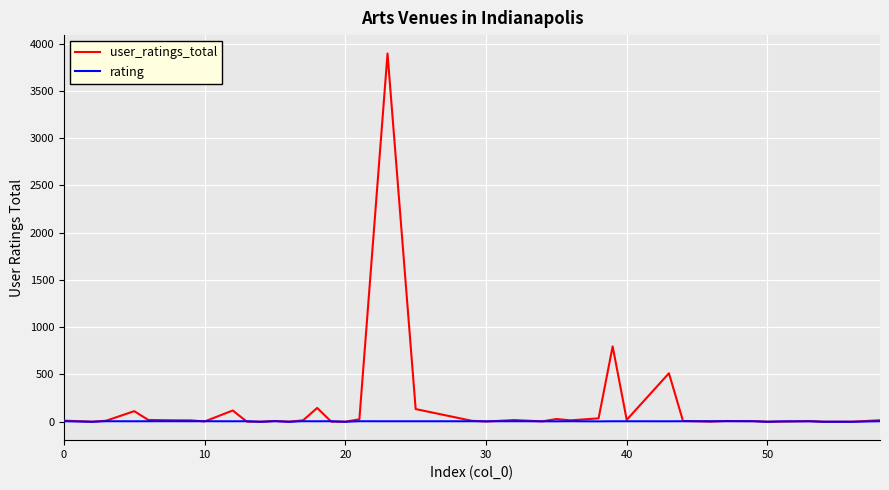

What is the maximum value for user_ratings_total?

3896.0